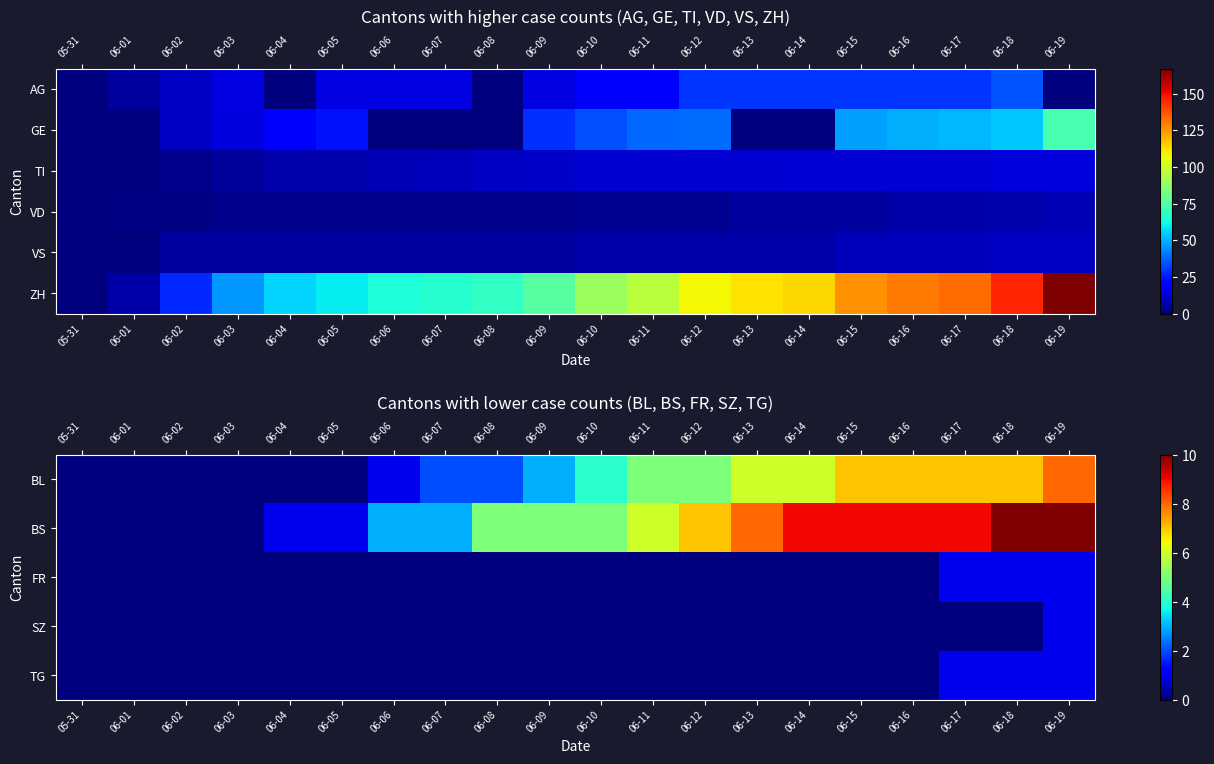

What is the difference between the highest and lowest values at 06-14?

114